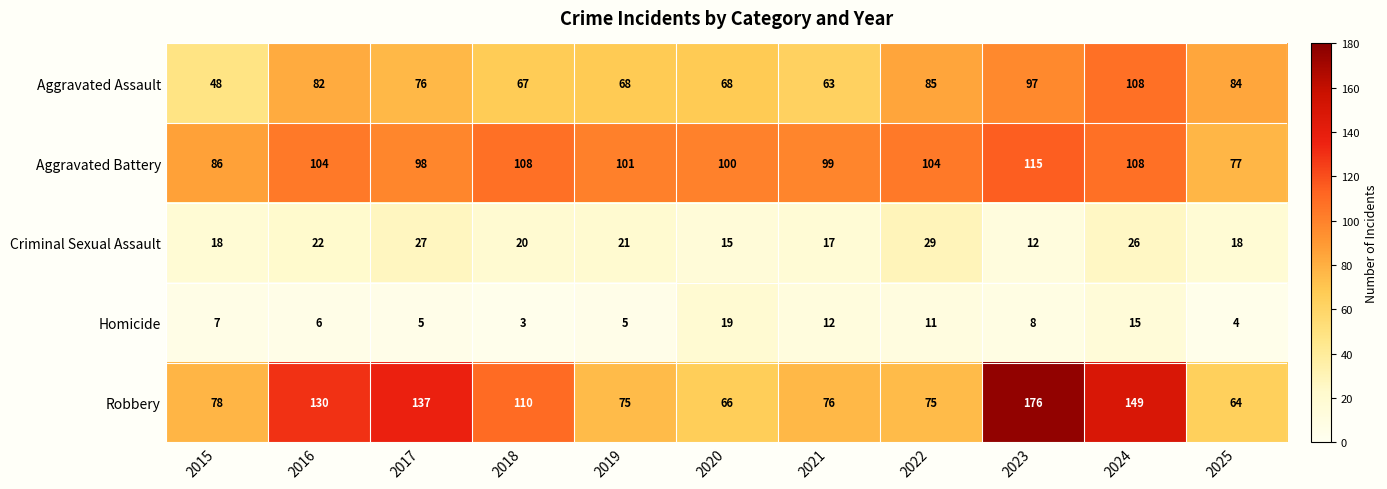

At which label is Criminal Sexual Assault closest to 20?

2018